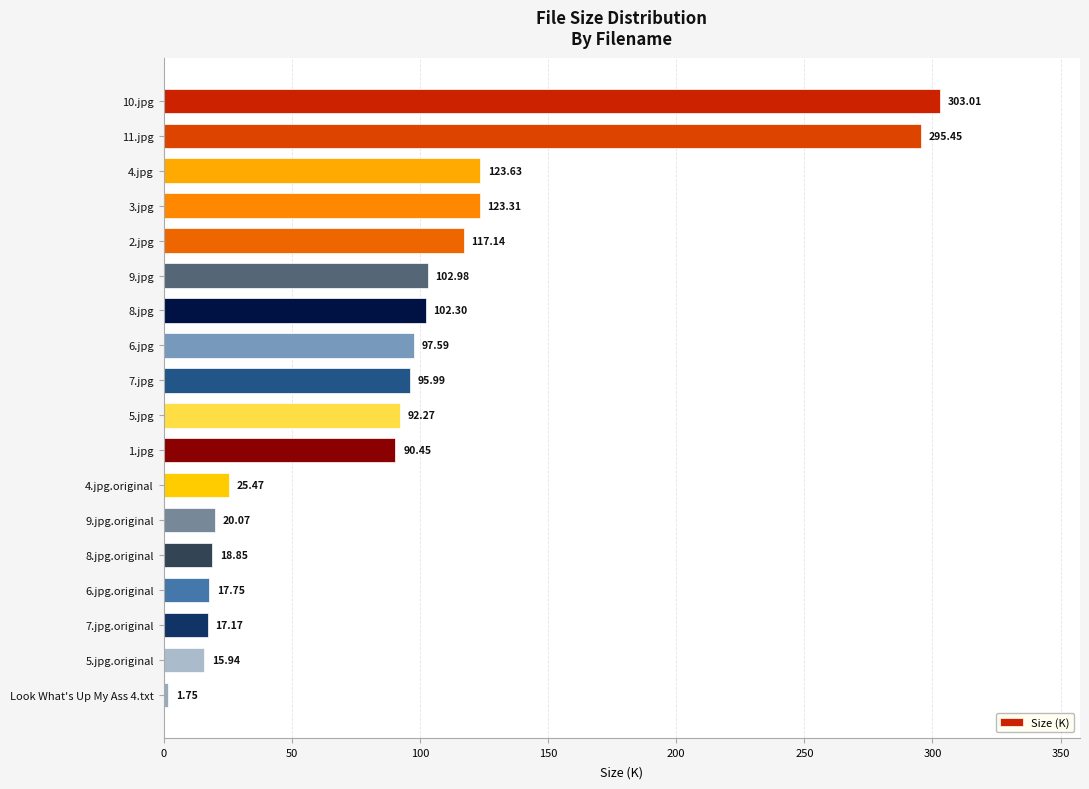

What is the change in value from 4.jpg to 4.jpg.original?

-98.2